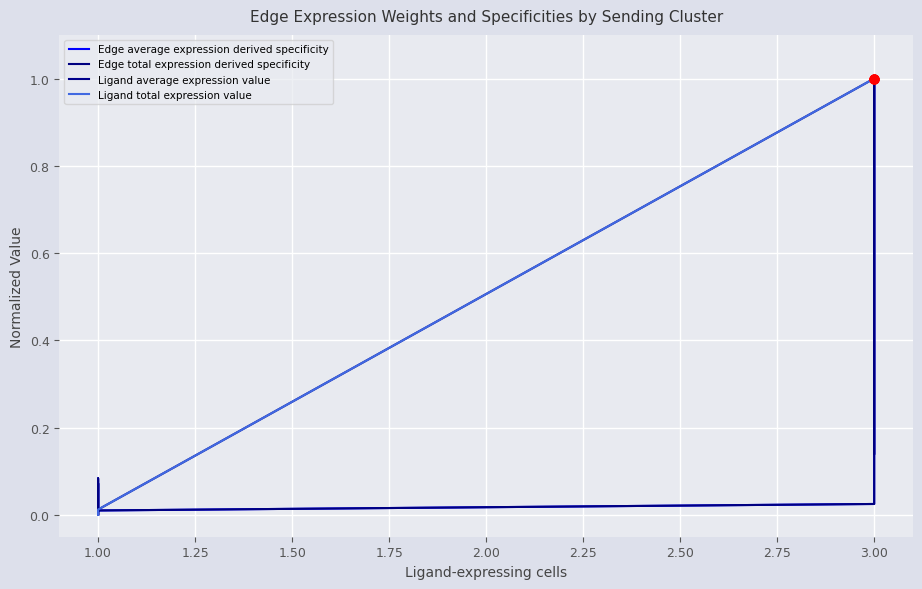

What are all the series names shown in the legend?

Edge average expression derived specificity, Edge total expression derived specificity, Ligand average expression value, Ligand total expression value